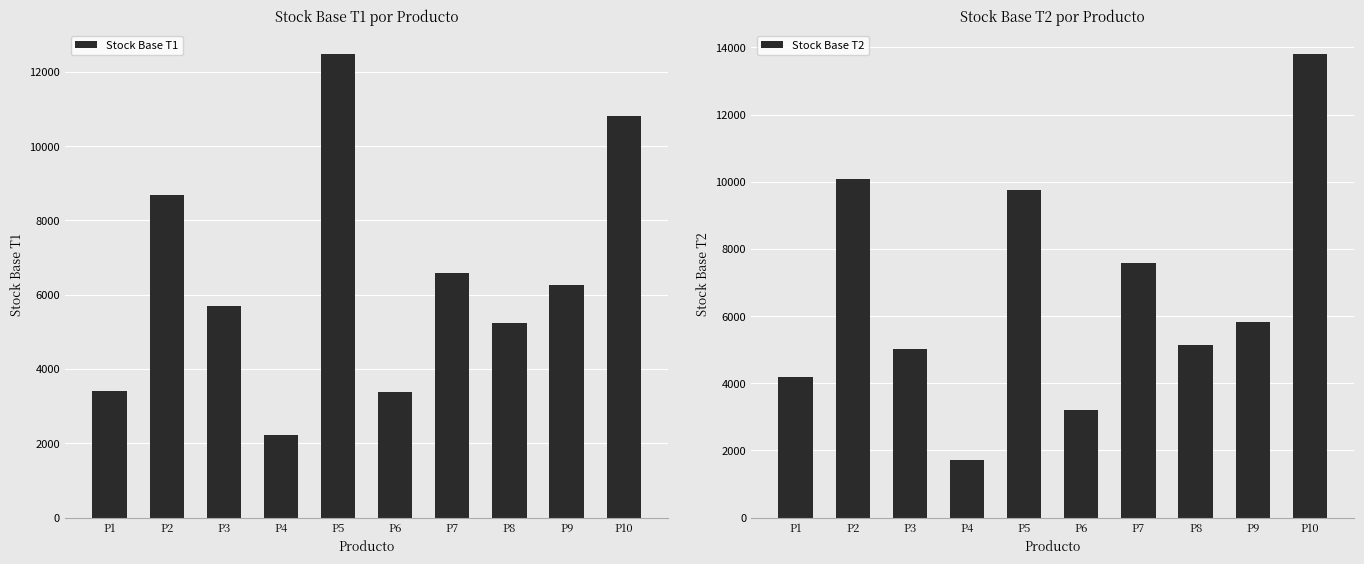

What is the total value across all series at P5?

22236.6